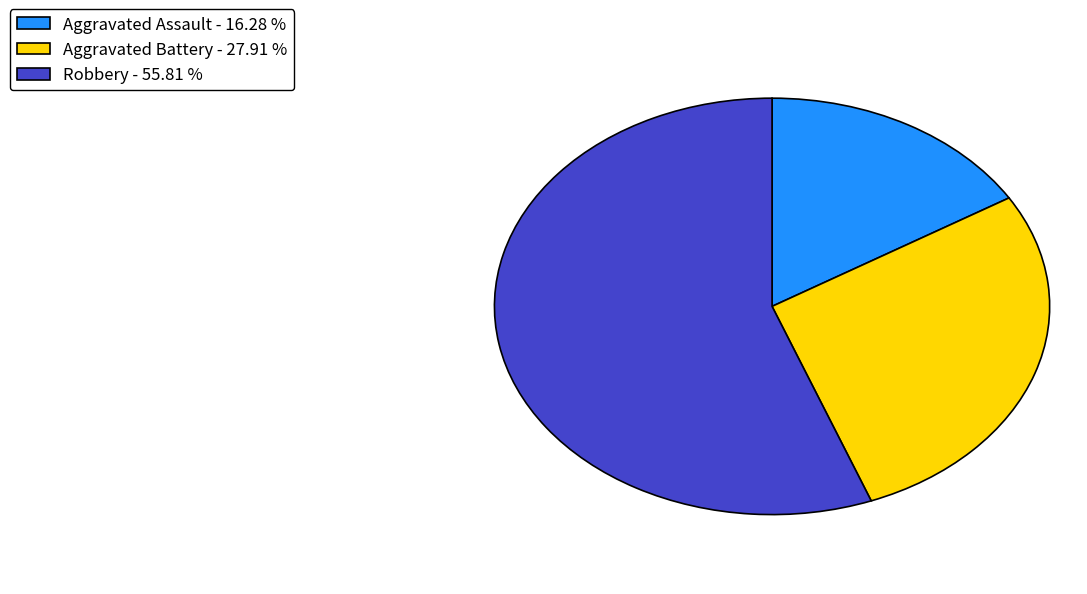

Between Aggravated Battery - 27.91 % and Aggravated Assault - 16.28 %, which is larger?

Aggravated Battery - 27.91 %